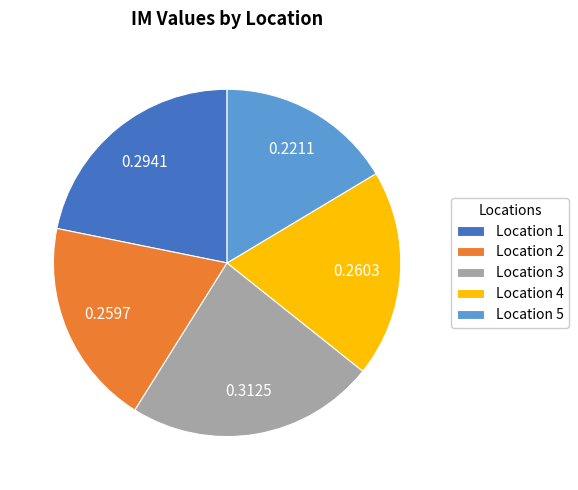

Is there any slice that represents more than half of the pie?

No